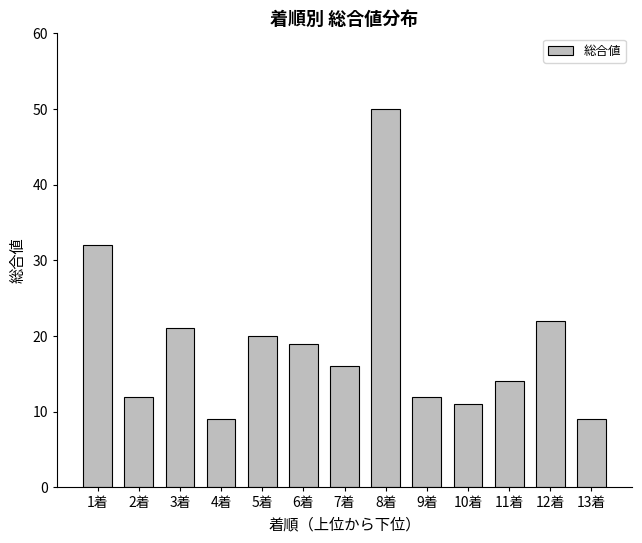

True or false: the data shows 14 at 11着.

True